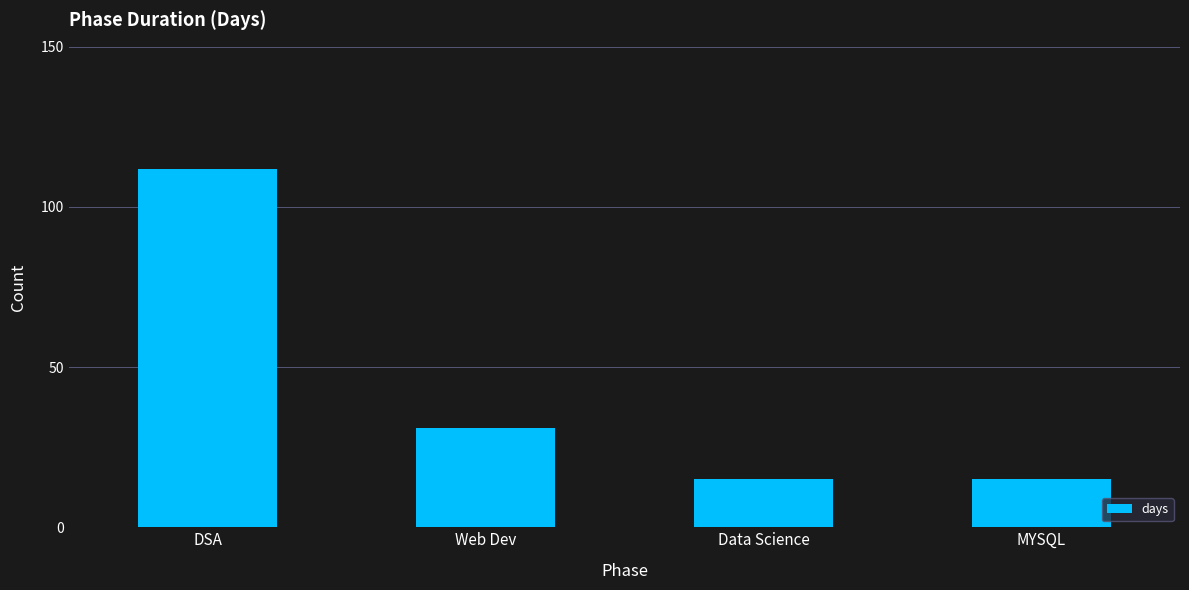

Between Web Dev and MYSQL, which is larger?

Web Dev